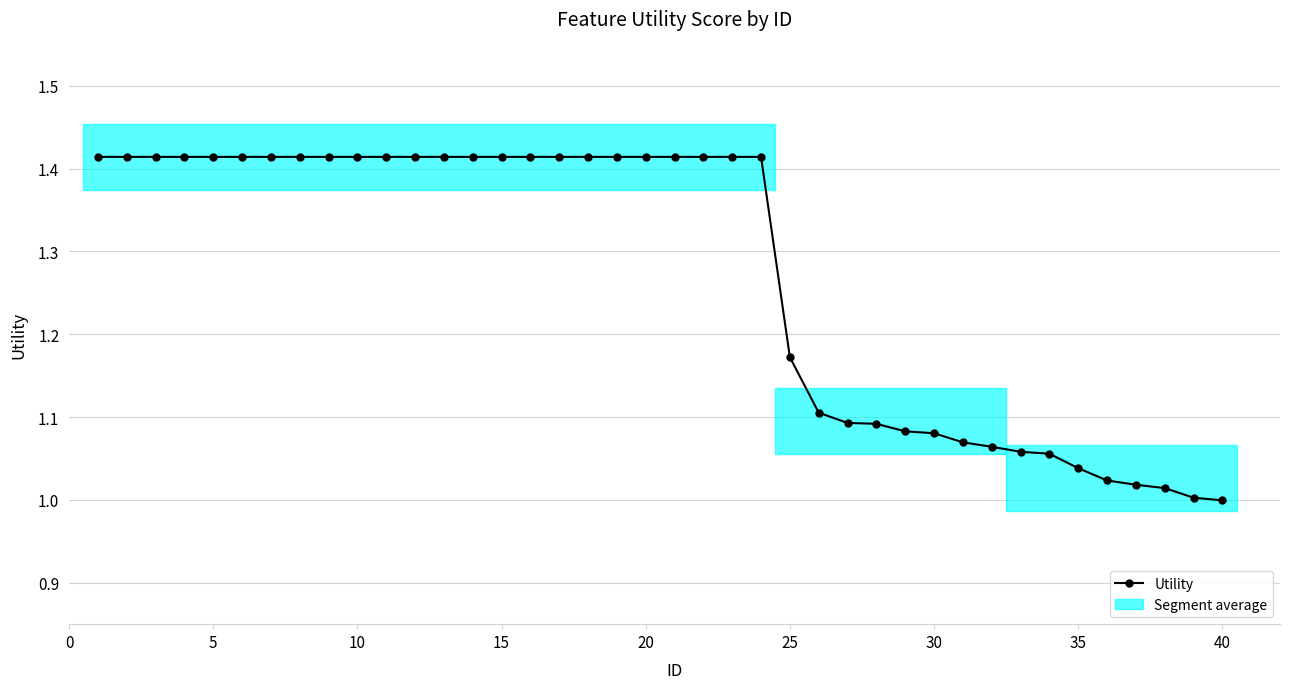

How many data points are above 1?

39